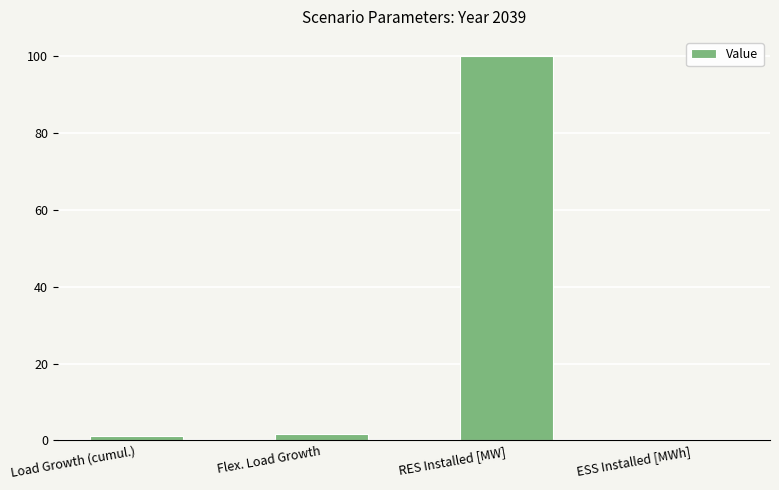

How many series are shown in this chart?

1